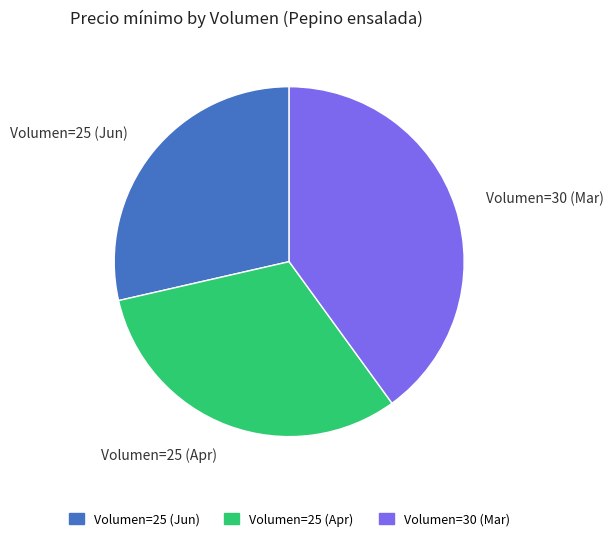

Count the number of slices in the pie.

3